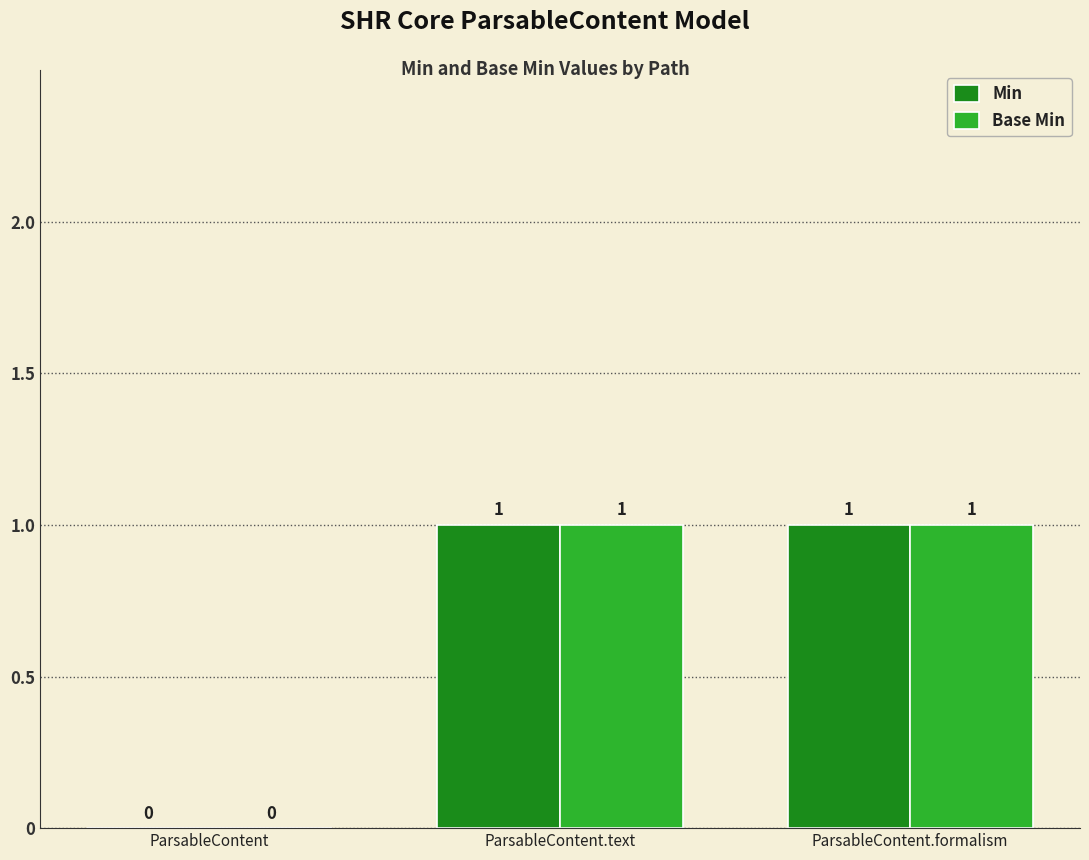

What is the sum of all Base Min values?

2